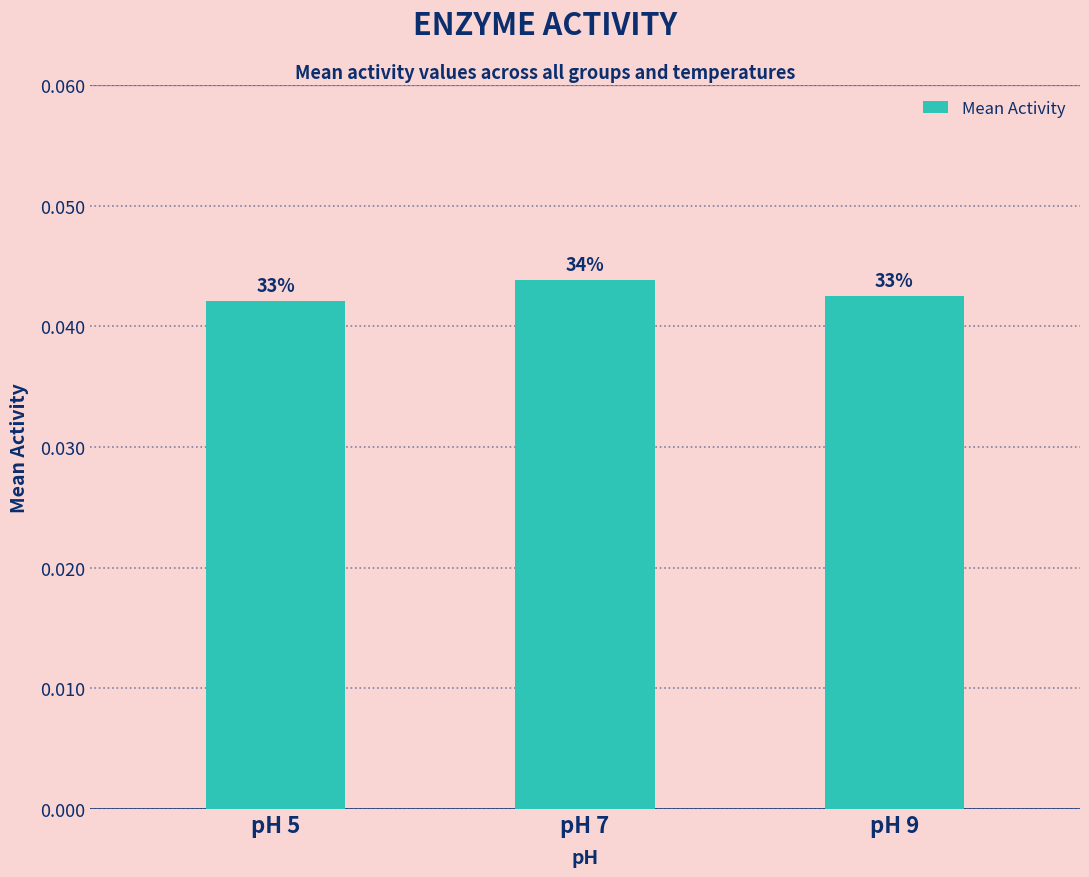

Which label corresponds to the largest value in the chart?

pH 7